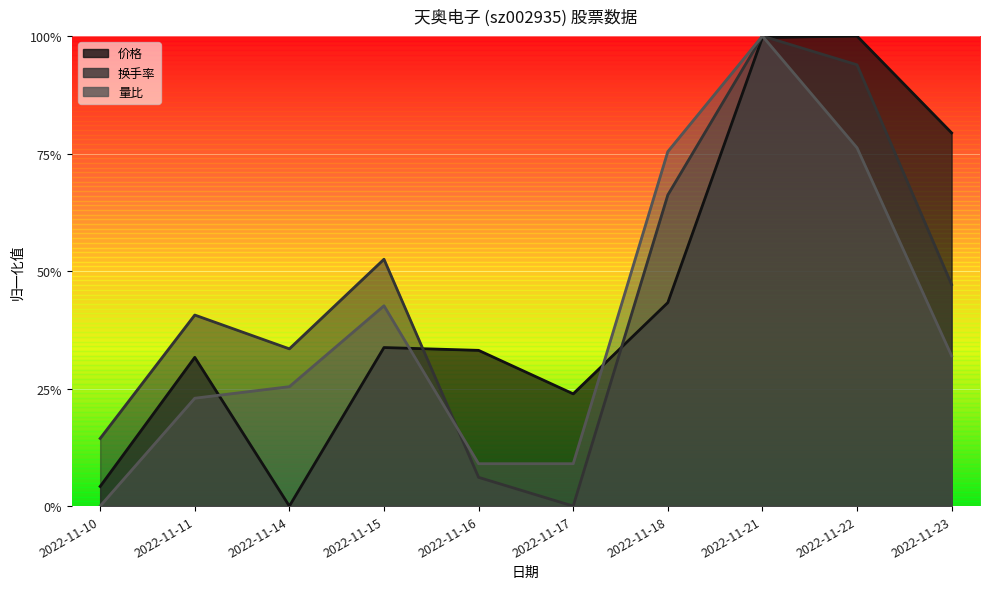

Reading left to right, extract all data points from this chart.

价格: 2022-11-10=0.0	2022-11-11=0.3	2022-11-14=0.0	2022-11-15=0.3	2022-11-16=0.3	2022-11-17=0.2	2022-11-18=0.4	2022-11-21=1.0	2022-11-22=1.0	2022-11-23=0.8
换手率: 2022-11-10=0.1	2022-11-11=0.4	2022-11-14=0.3	2022-11-15=0.5	2022-11-16=0.1	2022-11-17=0.0	2022-11-18=0.7	2022-11-21=1.0	2022-11-22=0.9	2022-11-23=0.5
量比: 2022-11-10=0.0	2022-11-11=0.2	2022-11-14=0.3	2022-11-15=0.4	2022-11-16=0.1	2022-11-17=0.1	2022-11-18=0.8	2022-11-21=1.0	2022-11-22=0.8	2022-11-23=0.3